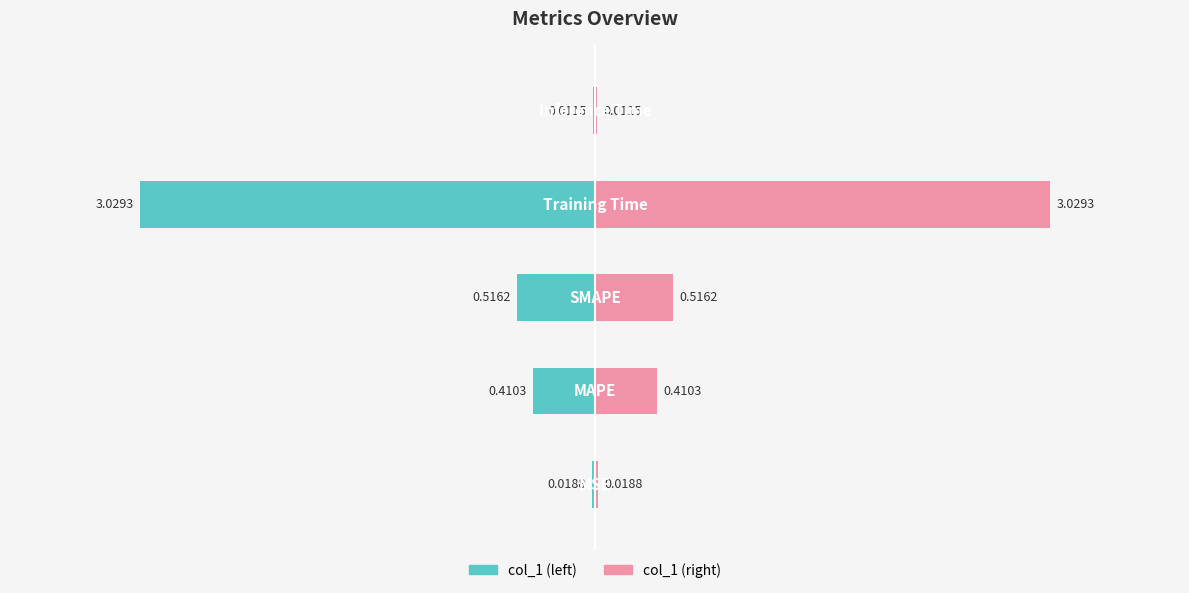

The value of col_1 (left) at 0 is -0.0. True or false?

False